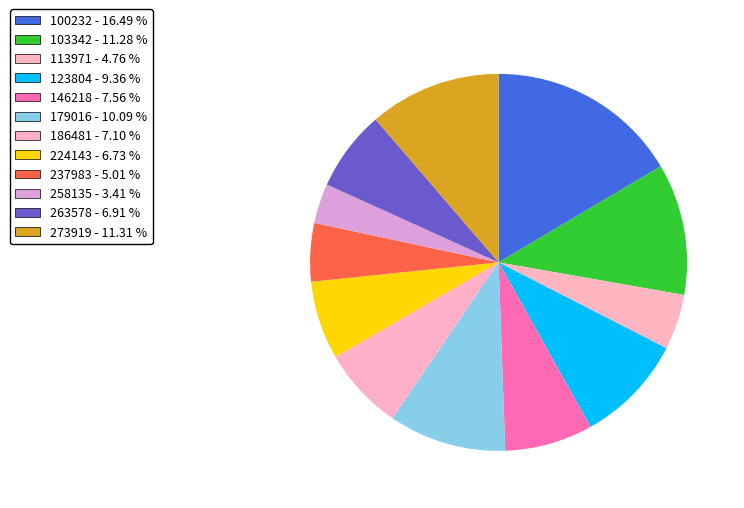

To the nearest percent, what is the average slice percentage?

8%